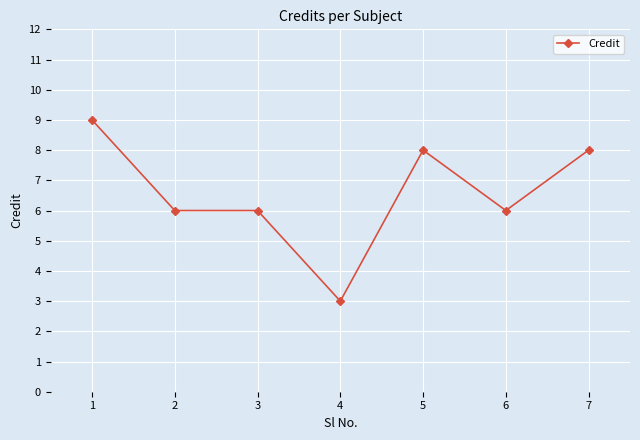

Does the chart display data point markers on the line(s)?

Yes